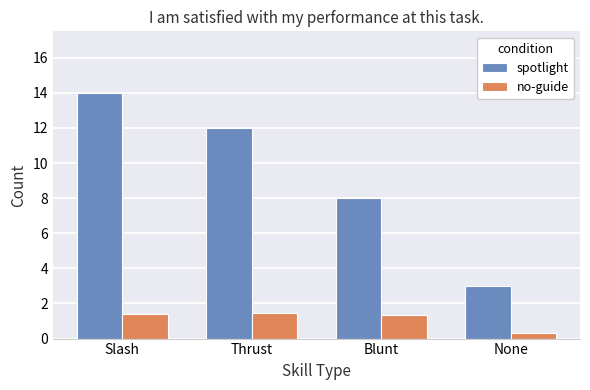

How many data points does each series have?

4